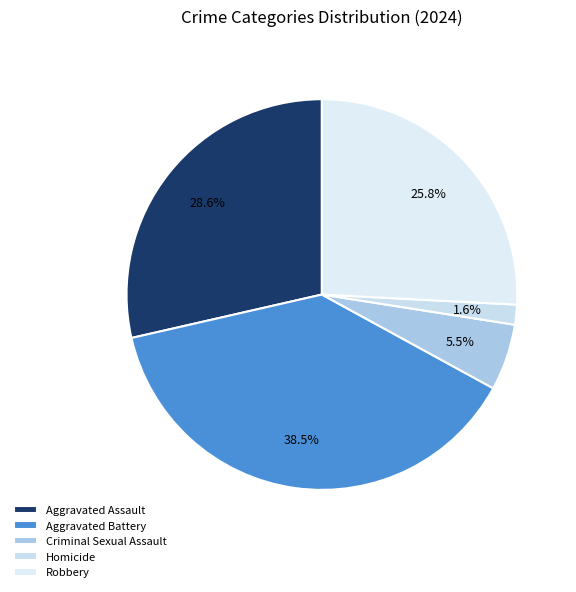

To the nearest percent, what percentage of the pie is Homicide?

2%